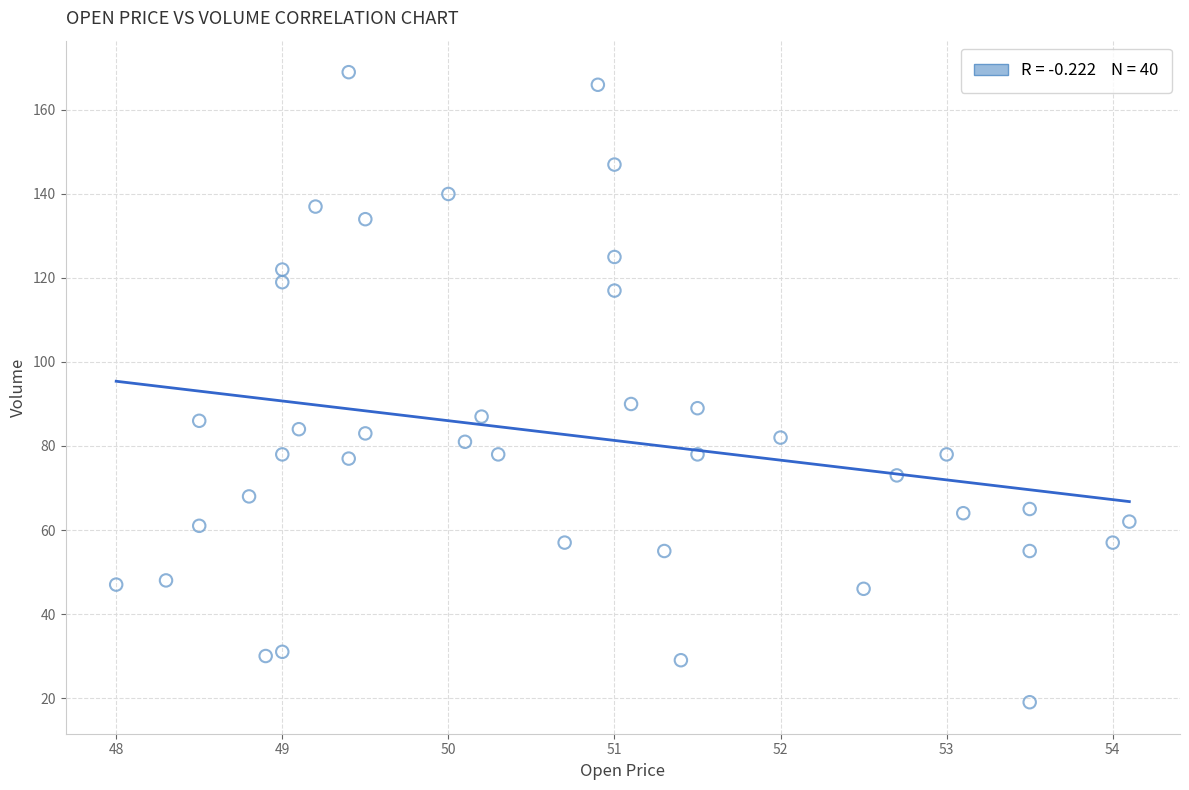

What is the range of Y values (max minus min)?

150